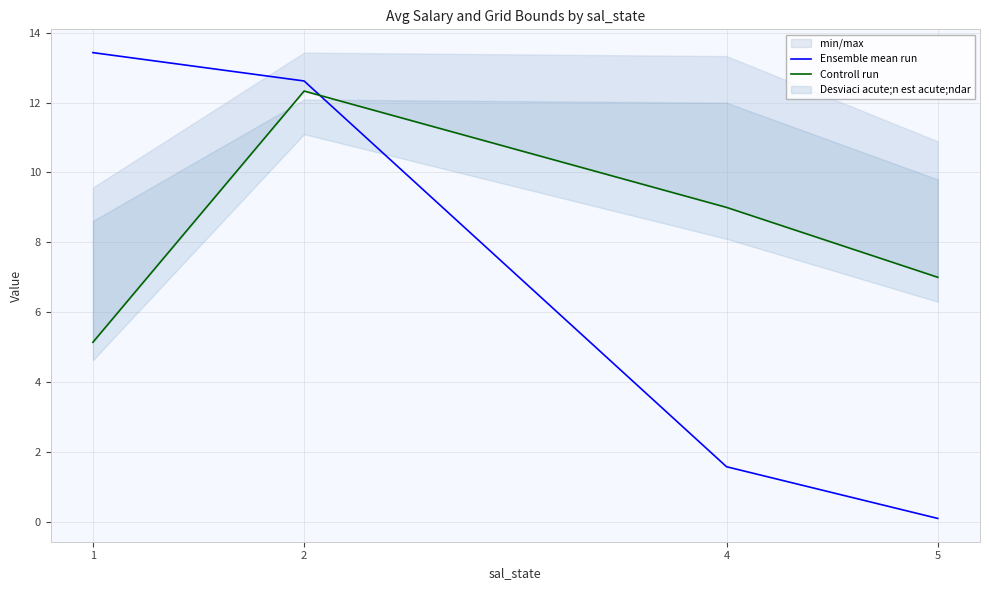

Reading right to left, extract all data points from this chart.

Ensemble mean run: 5=0.1	4=1.6	2=12.6	1=13.4
Controll run: 5=7.0	4=9.0	2=12.3	1=5.1